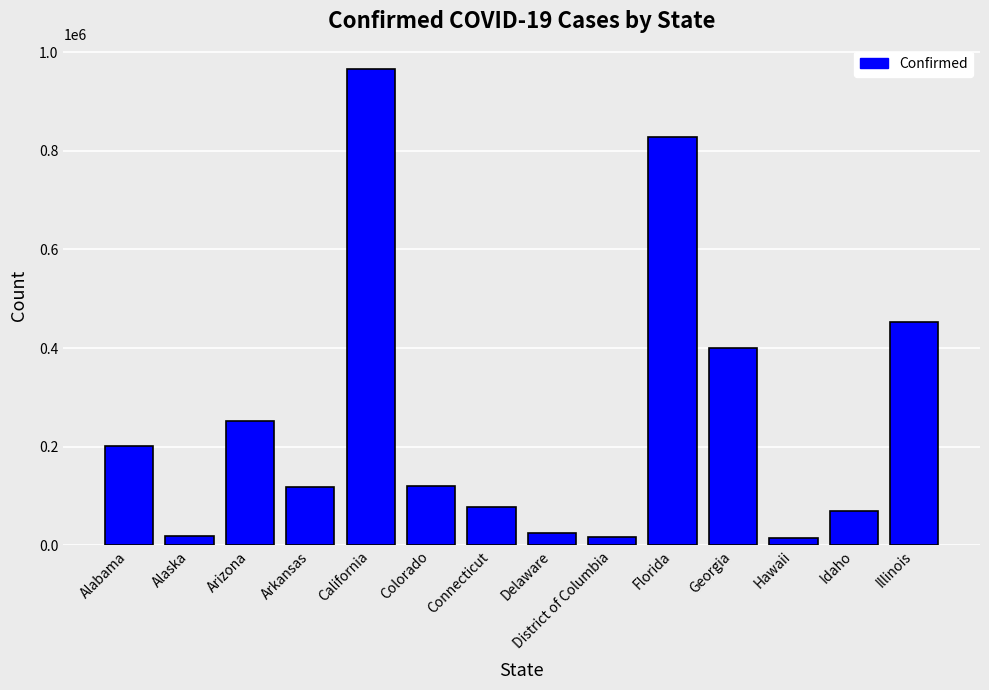

What is the ratio of the value at Florida to the value at Arkansas?

7.0